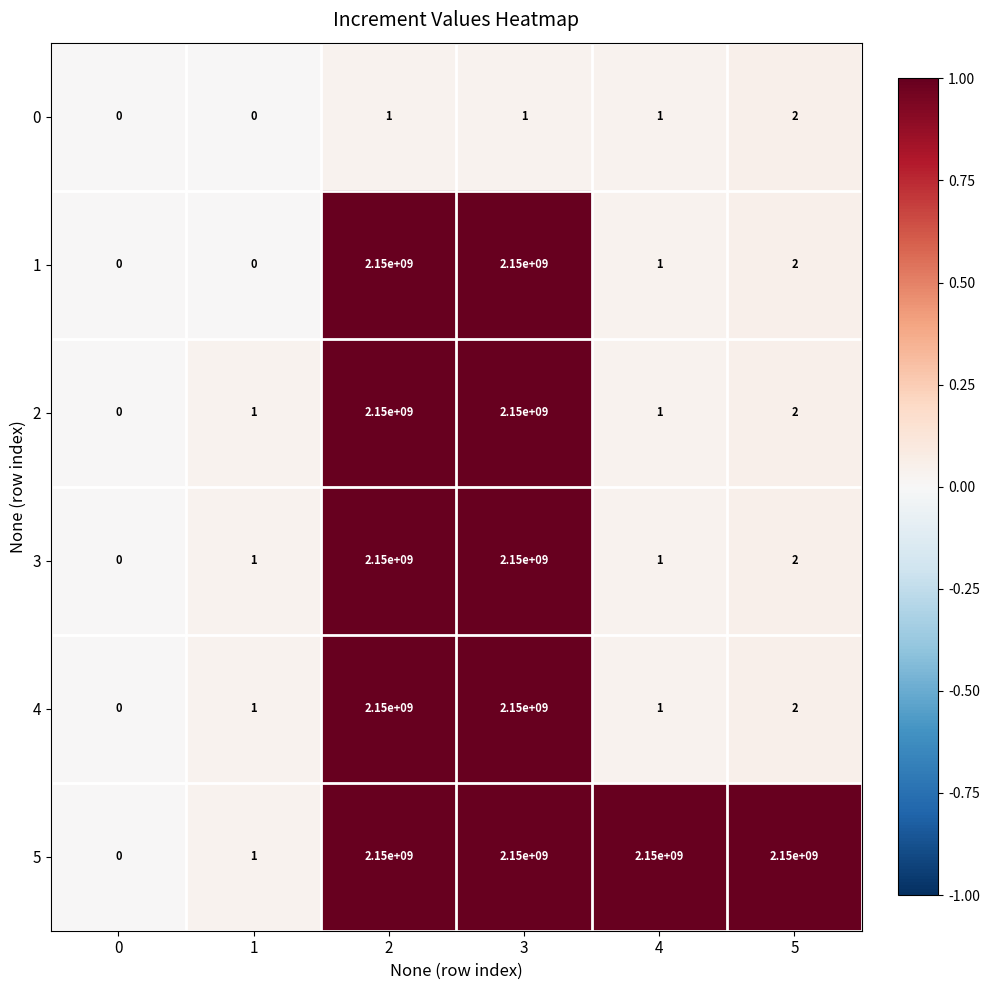

The value of 5 at 4 is 1270868256. True or false?

False